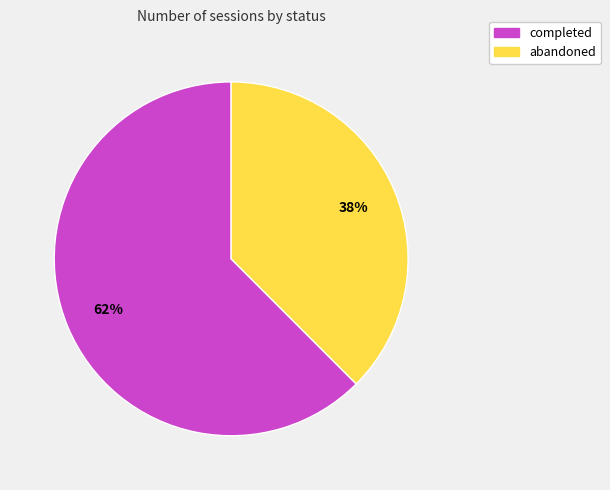

Is it true that abandoned is 38% of the pie?

True